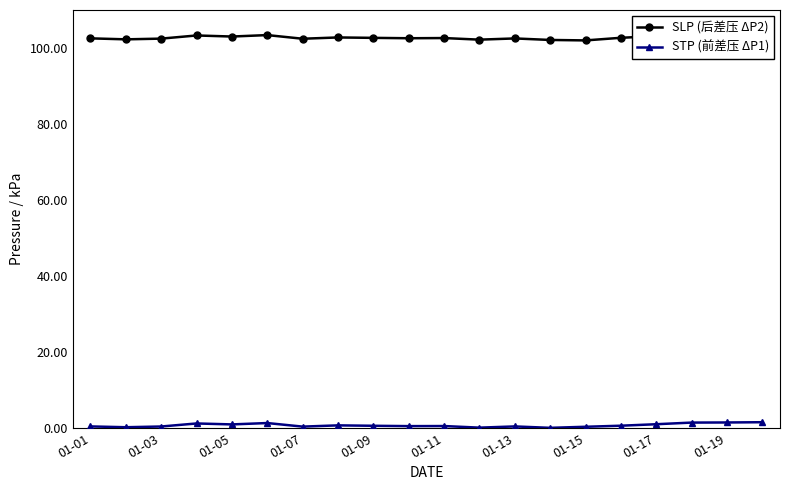

What is the average value of the SLP (后差压 ΔP2) series?

102.8